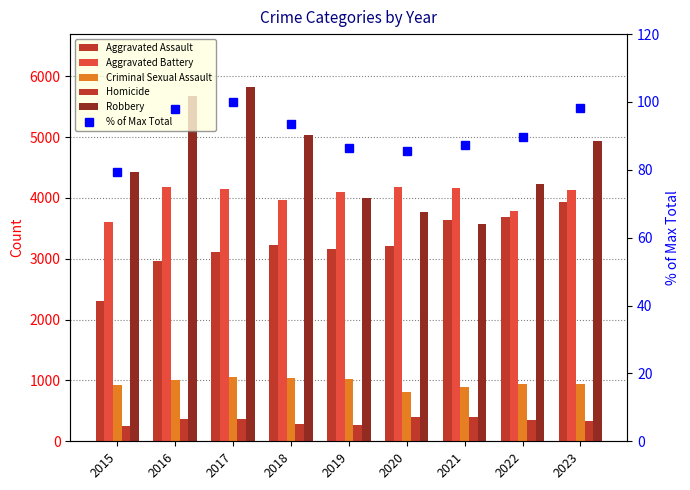

Is it true that % of Max Total equals 93.5 at 2018?

True